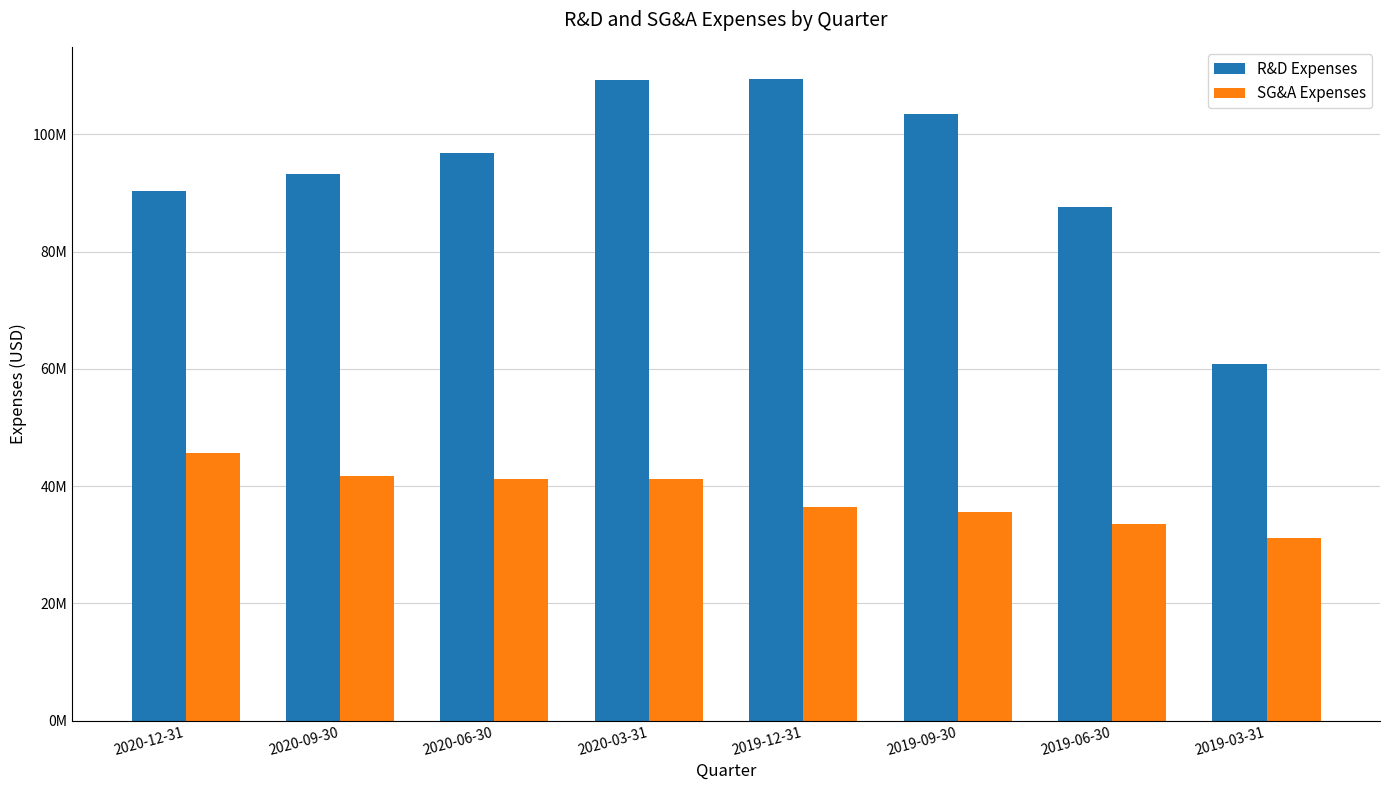

Does the chart contain any negative values?

No